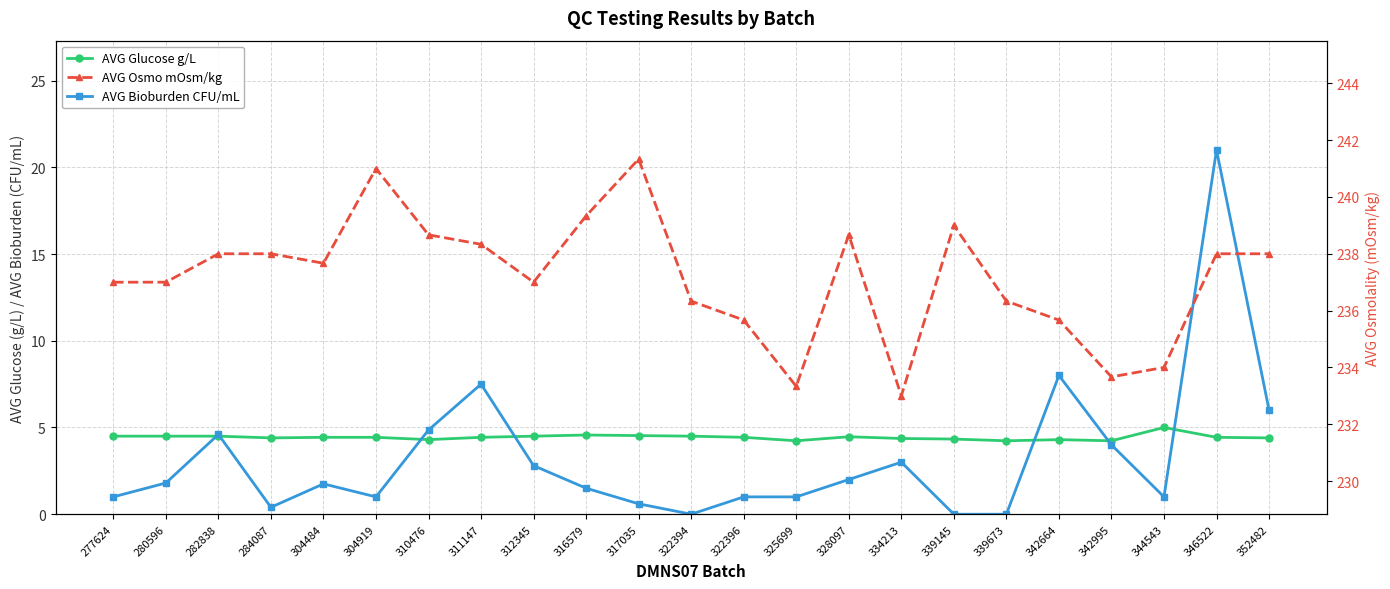

The value of AVG Bioburden CFU/mL at 304484 is 2.4. True or false?

False